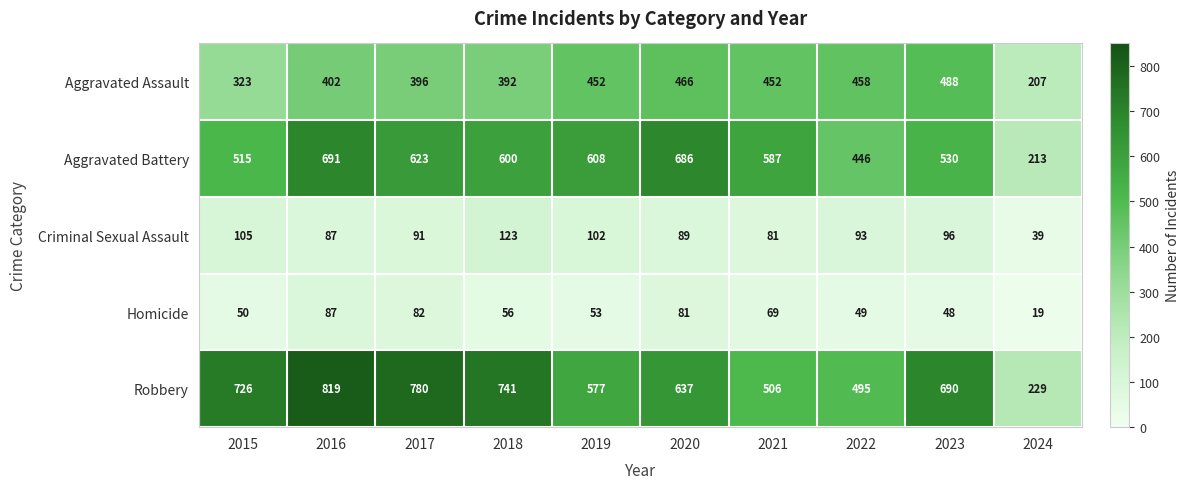

At which label does Robbery first exceed 690?

2015